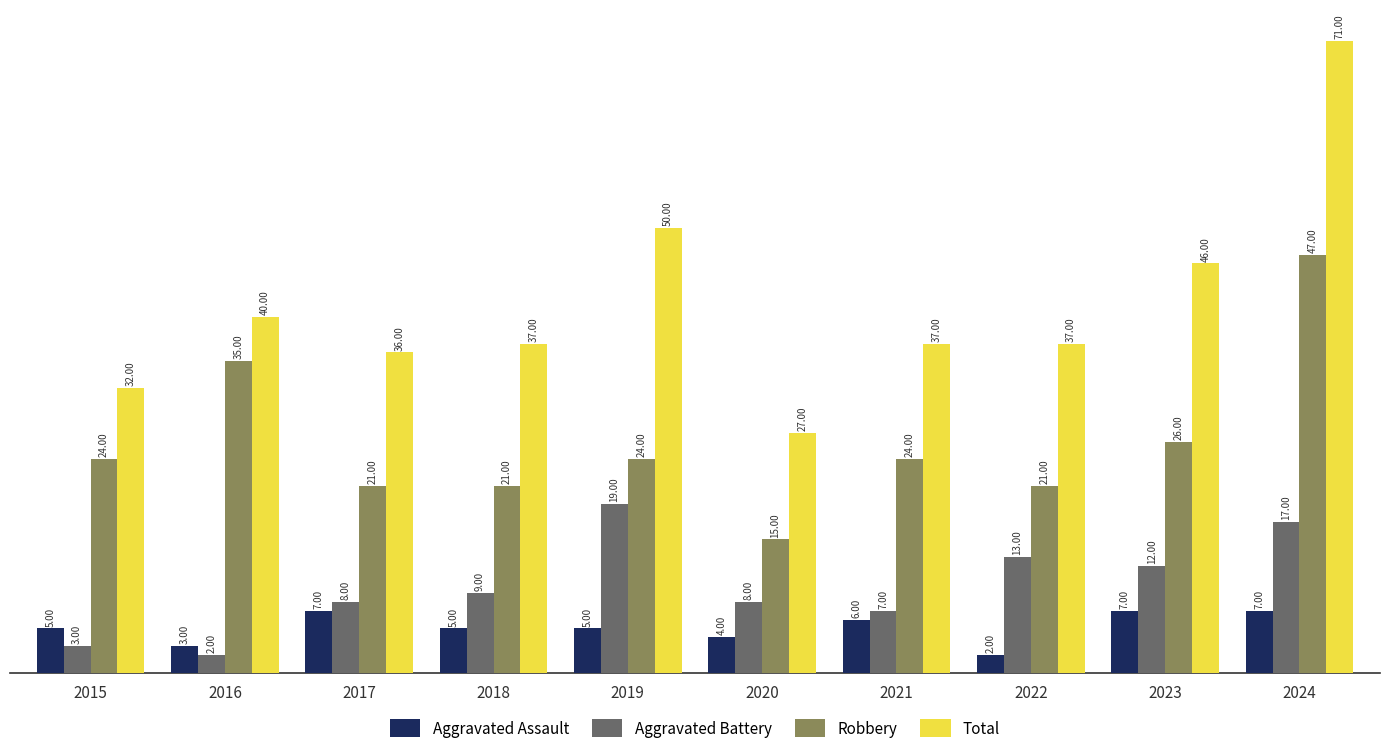

Is the value of Total at 2018 greater than the value of Robbery at 2017?

Yes